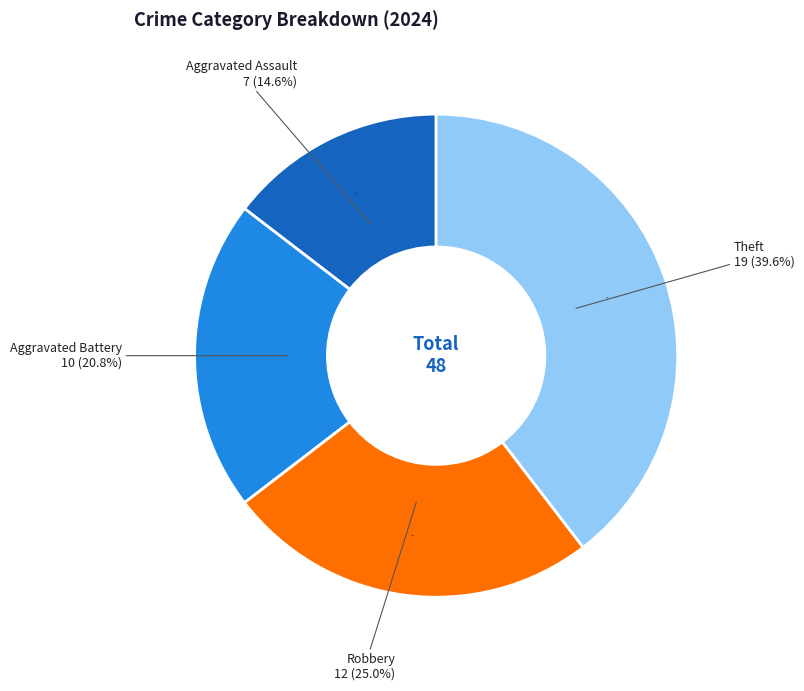

What is the largest slice in the pie chart?

Theft